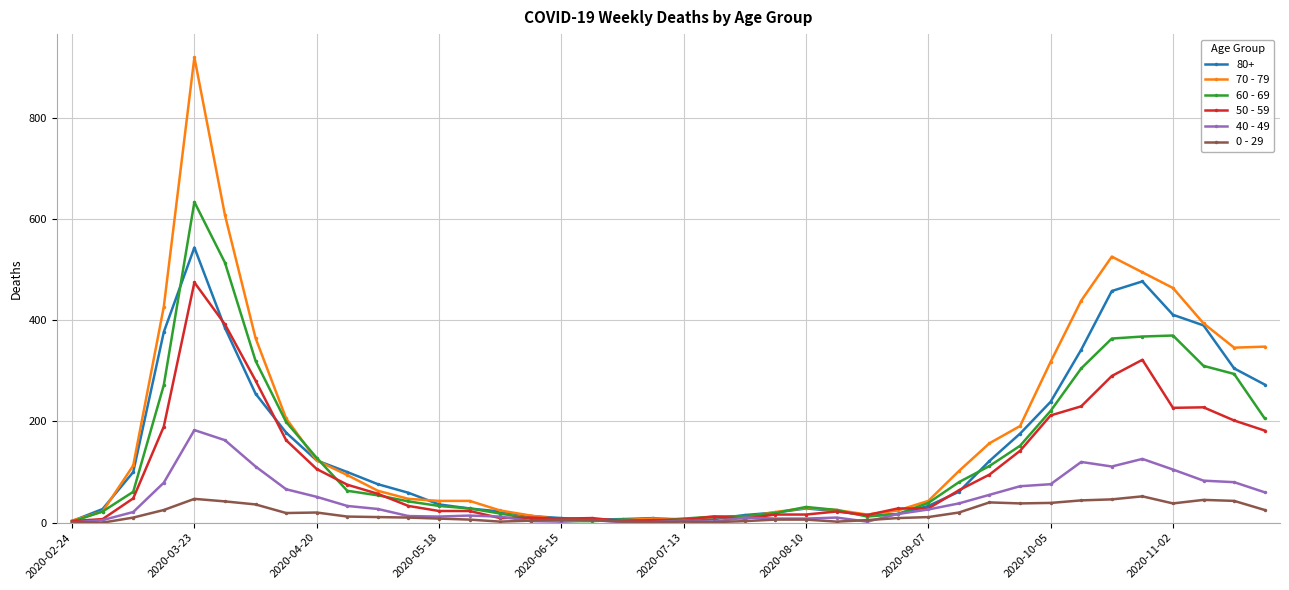

List the series in order of their peak value, lowest first.

0 - 29, 40 - 49, 50 - 59, 80+, 60 - 69, 70 - 79